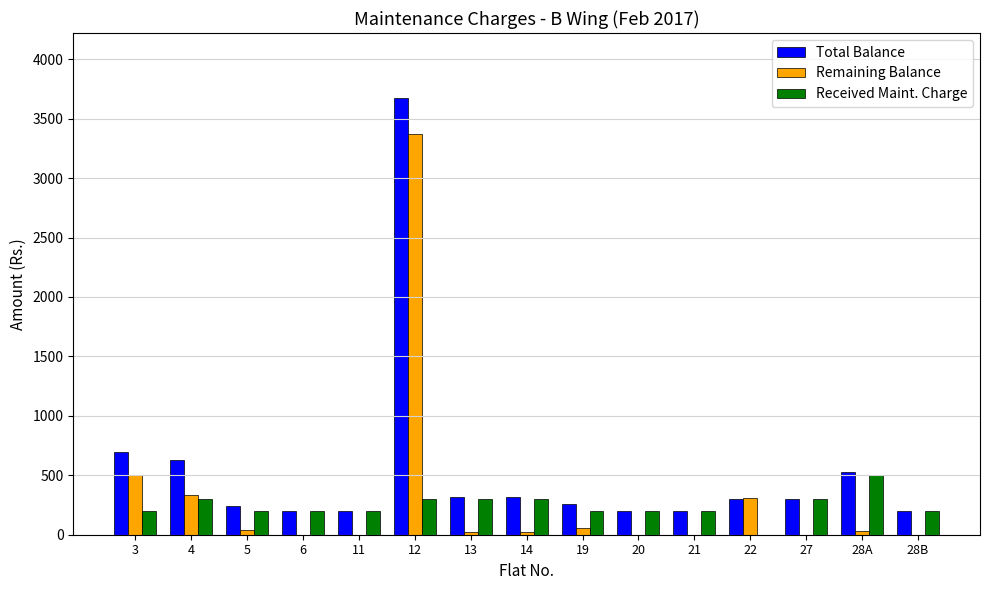

Does the chart contain stacked bars?

No